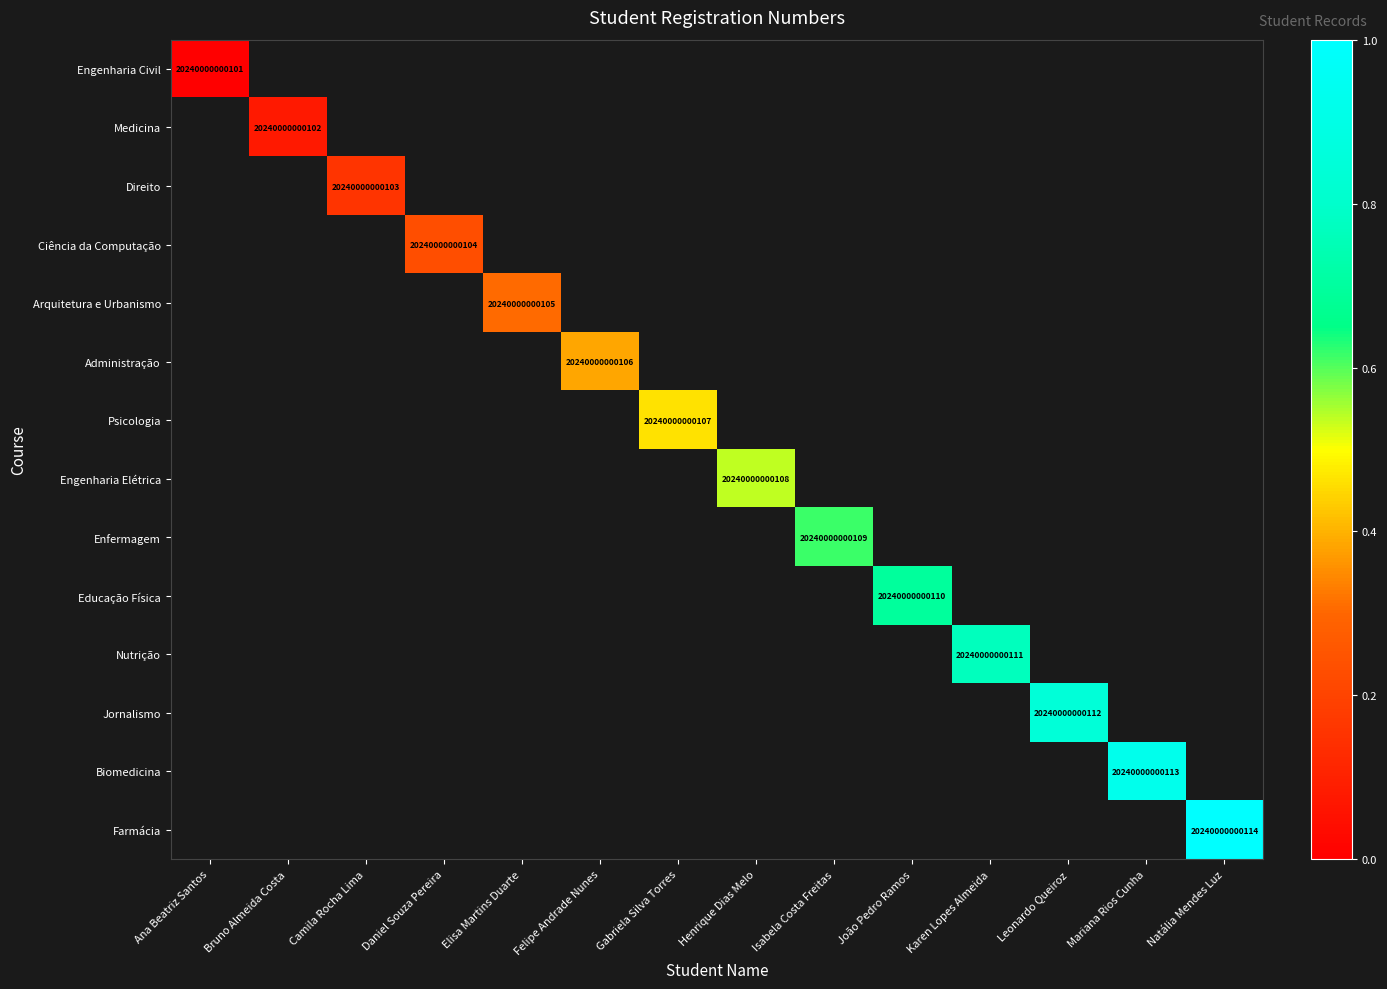

How many values in the Engenharia Elétrica series exceed 0?

1